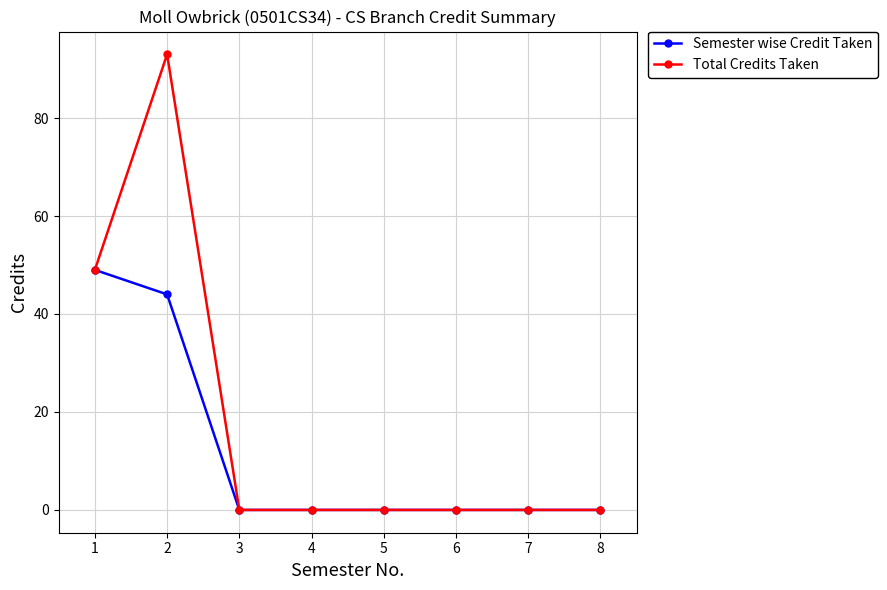

Rank the series by their maximum value, from lowest to highest.

Semester wise Credit Taken, Total Credits Taken